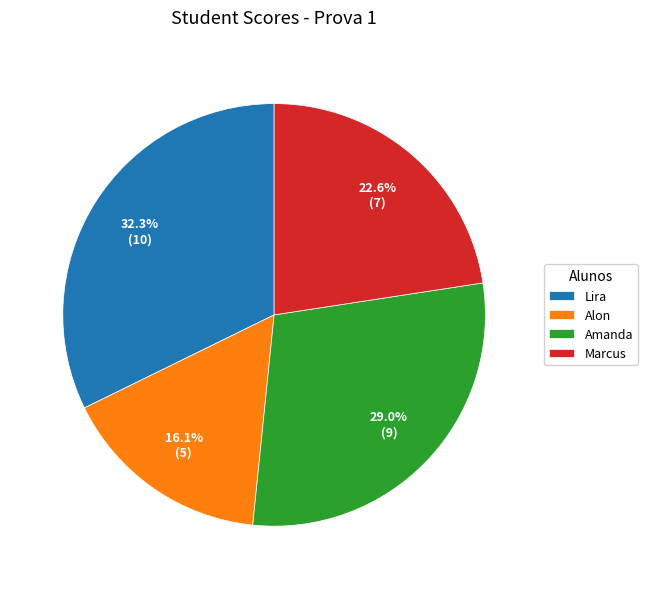

Approximately how many times larger is the value at Amanda compared to Marcus?

1.3